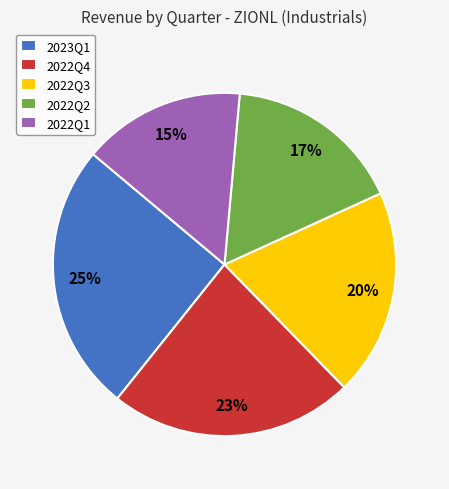

Which category has the biggest portion of the pie?

2023Q1